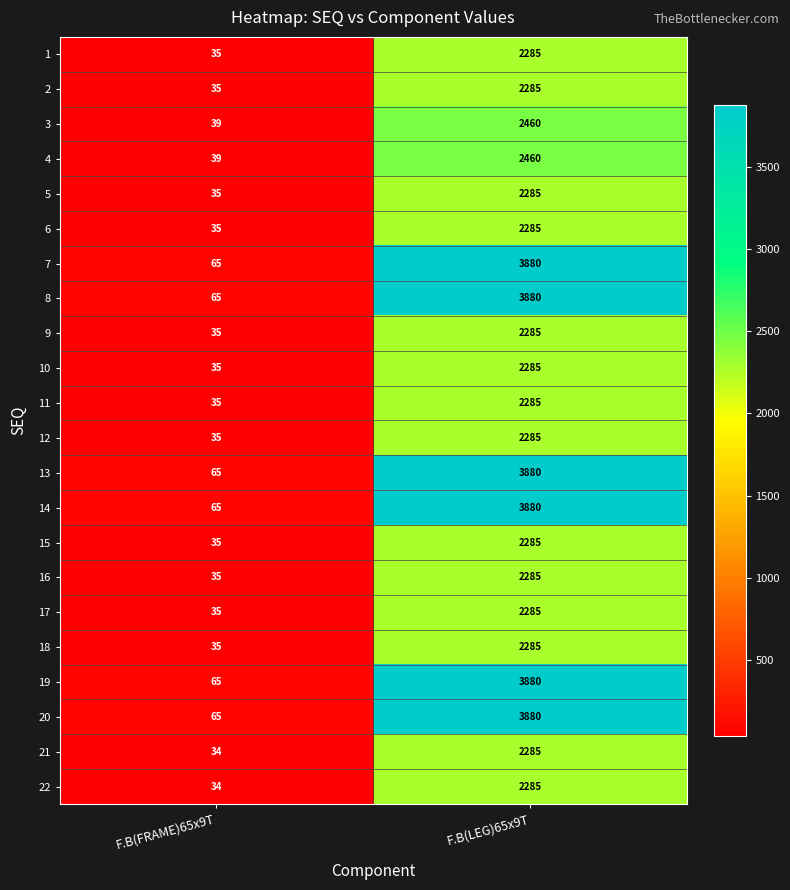

How many values in the 15 series are below 2285?

1